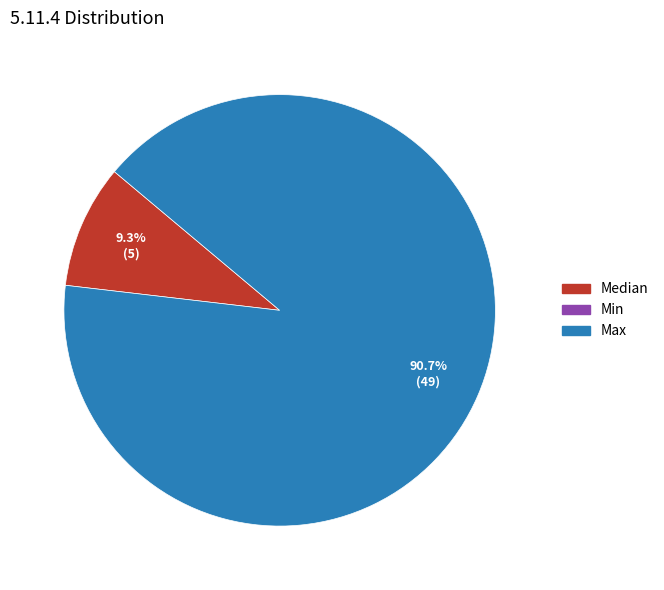

Is there a majority slice in this chart?

Yes